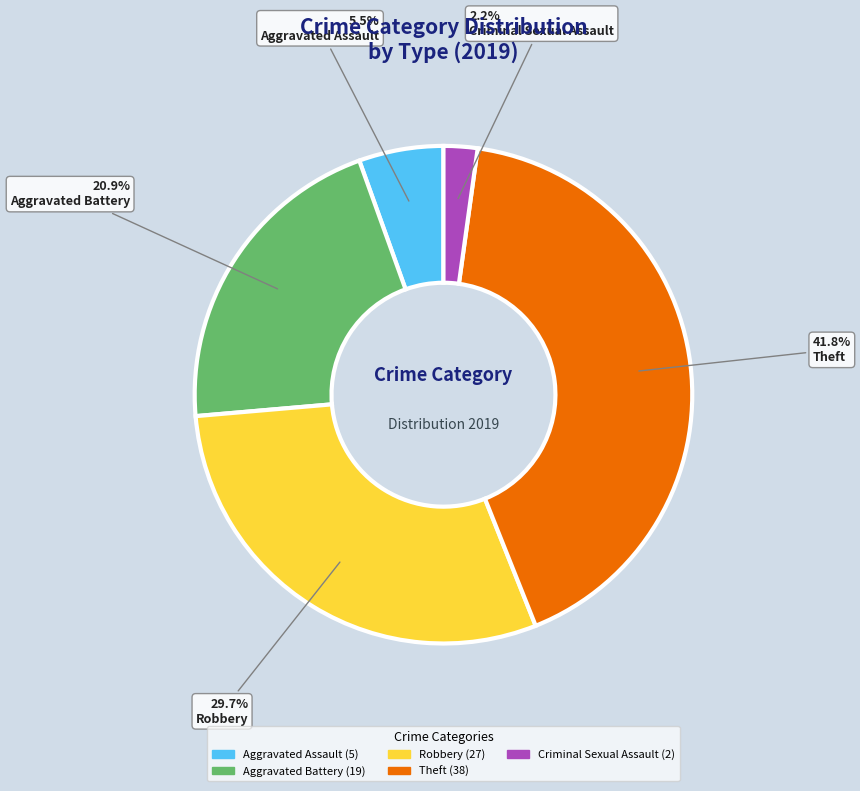

Does Aggravated Assault account for over 50% of the chart?

No